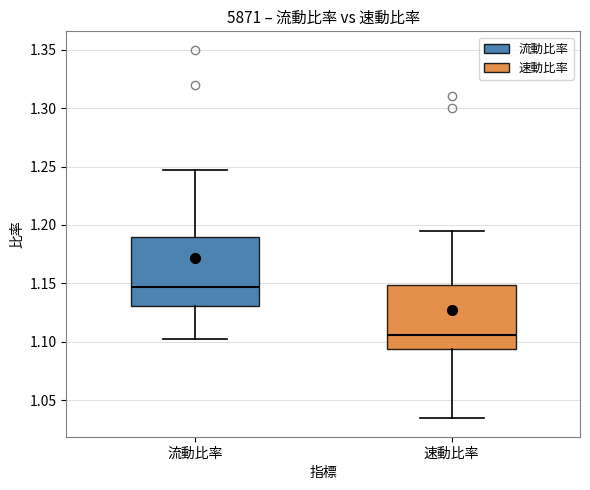

Reading left to right, transcribe this box plot: for each box, give where its median line is, the range the box spans, and where its two whiskers end, as read against the y-axis. The values are not printed on the chart, so give them approximately, as read against the axis.

流動比率: median 1.145, box 1.130 to 1.190, whiskers 1.105 to 1.245
速動比率: median 1.105, box 1.095 to 1.150, whiskers 1.035 to 1.195